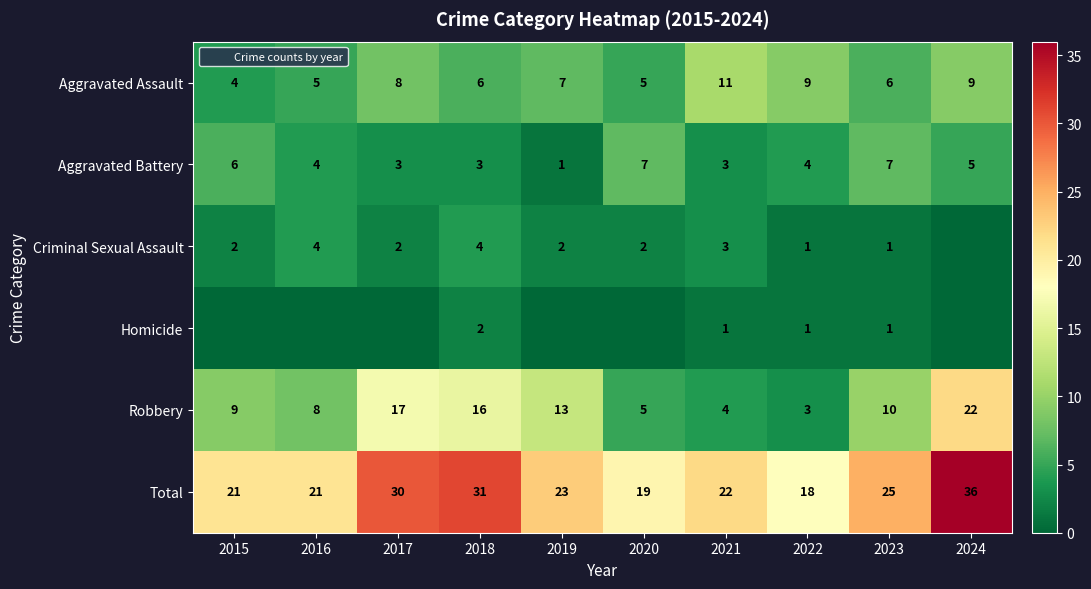

What is the difference between the maximum and minimum values in the Total series?

18